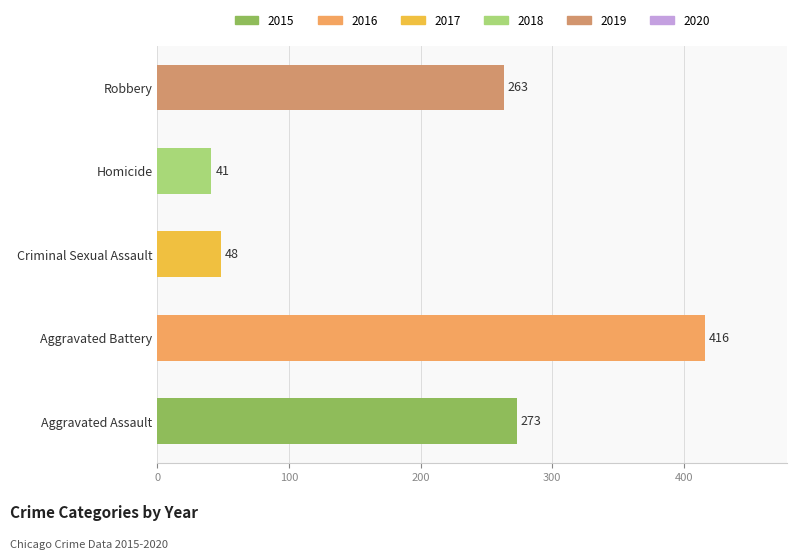

What is the average value?

208